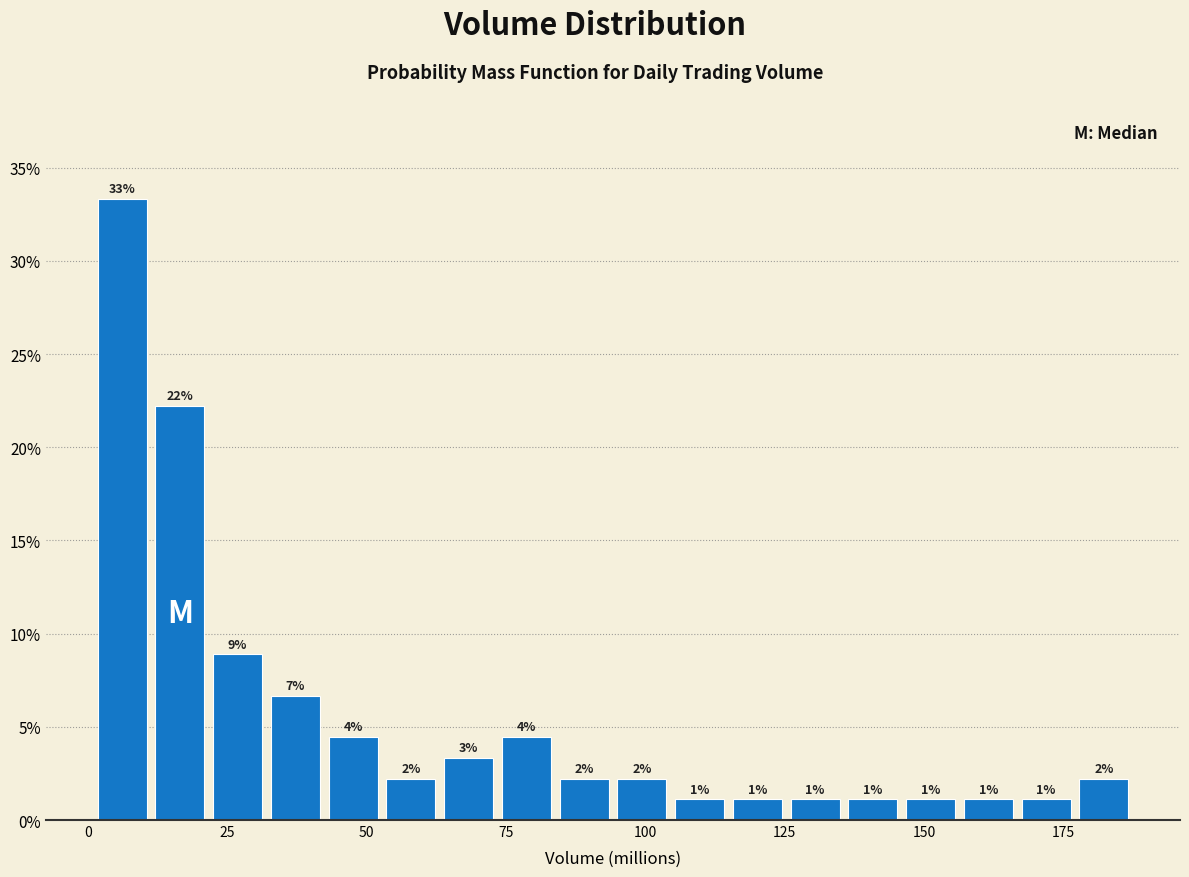

Around what value on the x-axis is the tallest bar? Give the approximate position of its centre, as read against the axis.

5